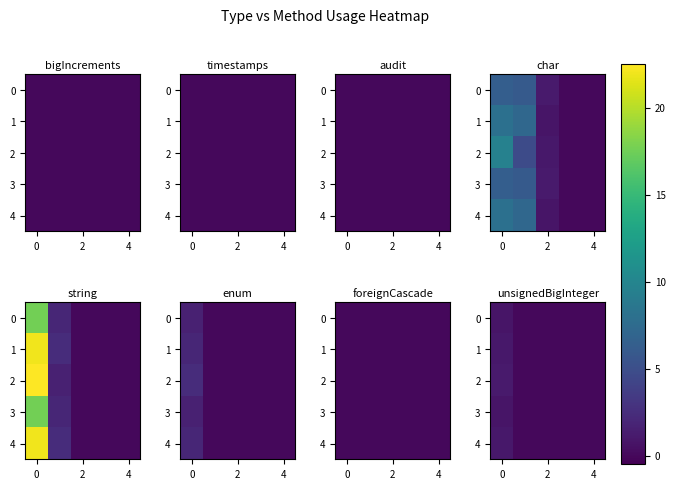

The row_1 series shows -0.3 at 6. True or false?

False